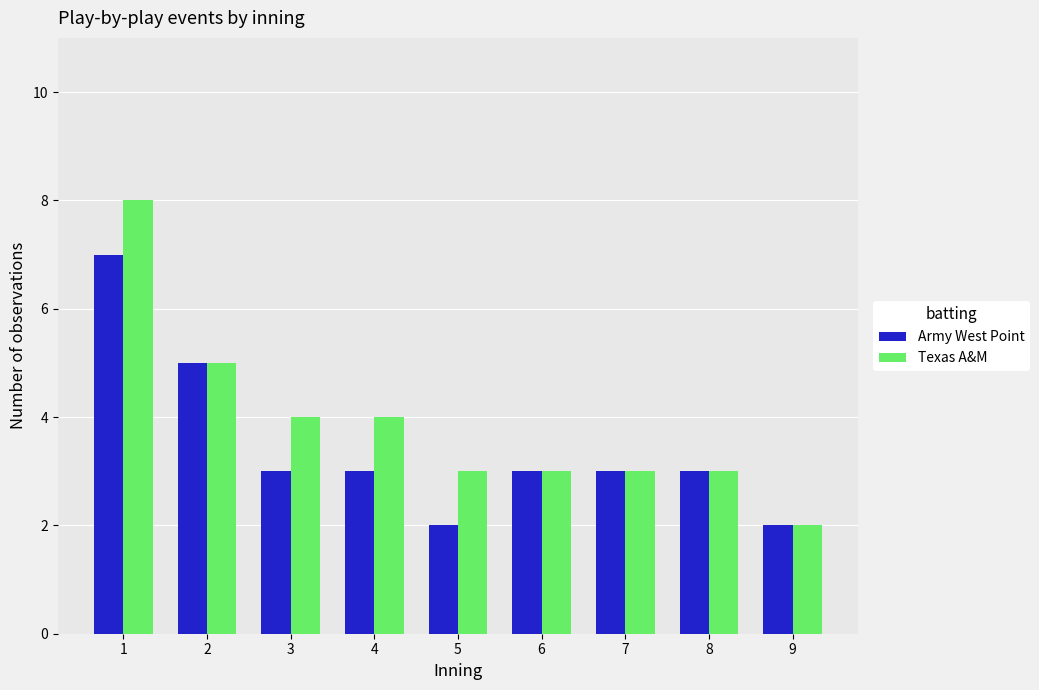

What is the value of the Army West Point bar at the 1st from the left?

7